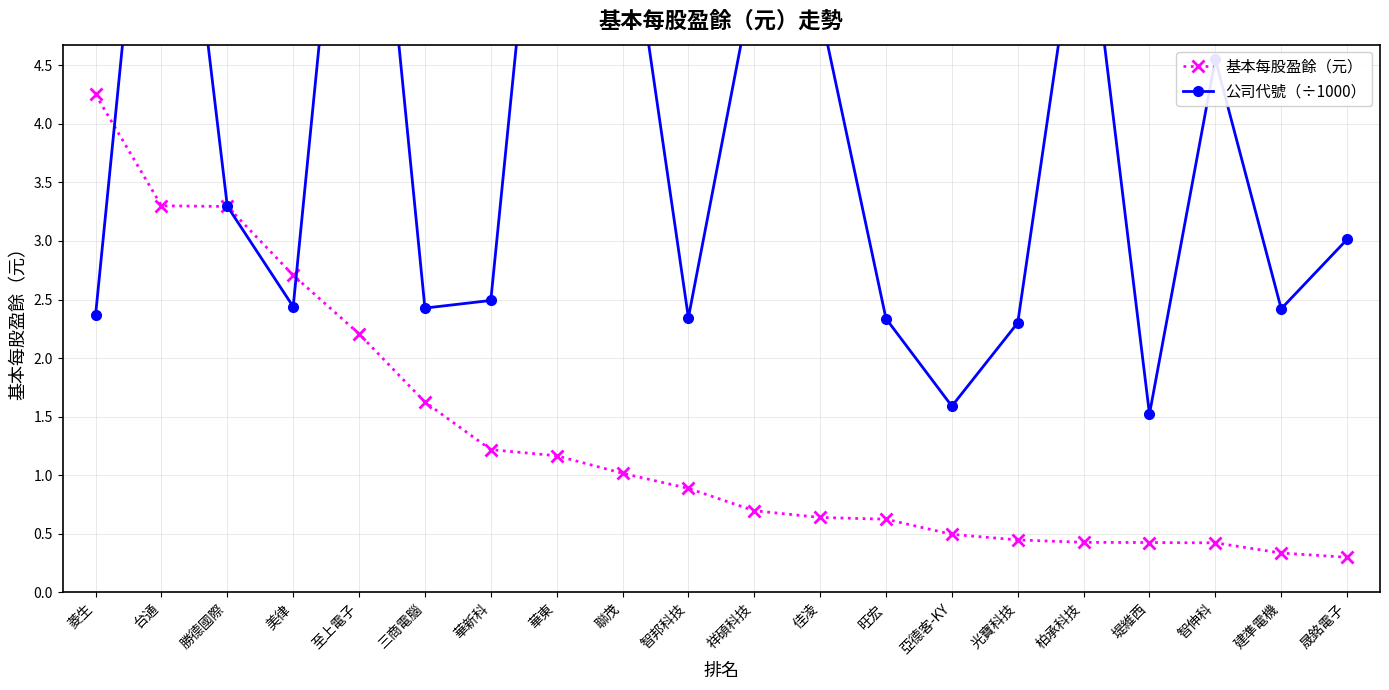

What is the sum of the 基本每股盈餘（元） values at 光寶科技 and 華新科?

1.7